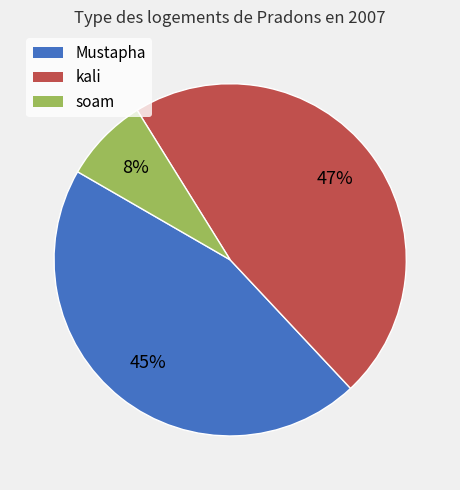

Between Mustapha and soam, which is larger?

Mustapha